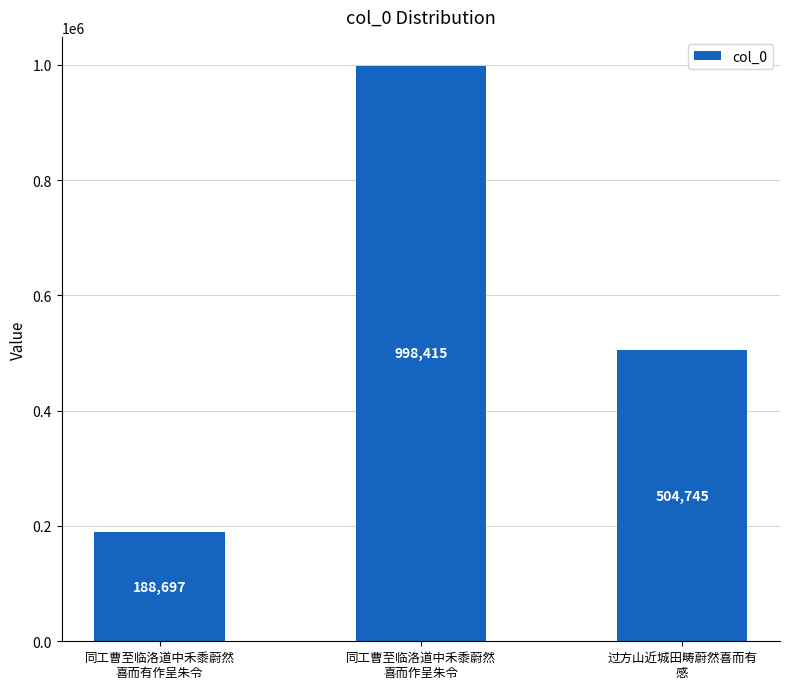

What is the minimum value shown in the chart?

188697